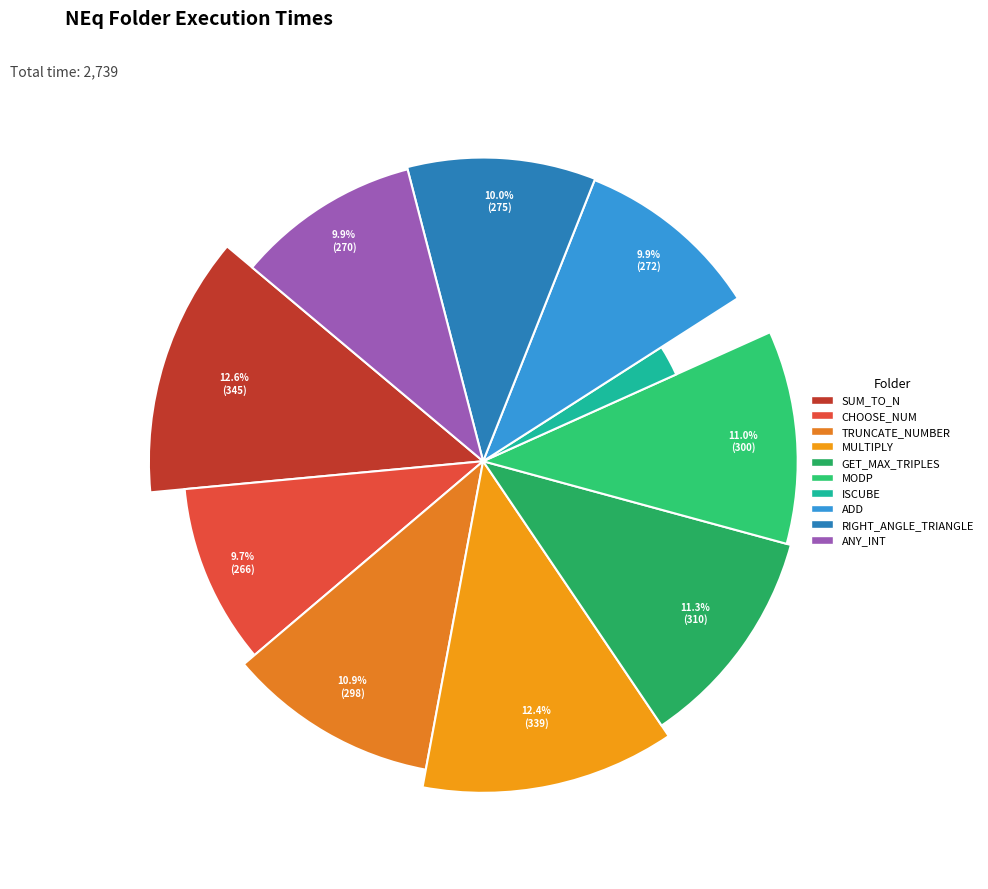

Is there a majority slice in this chart?

No